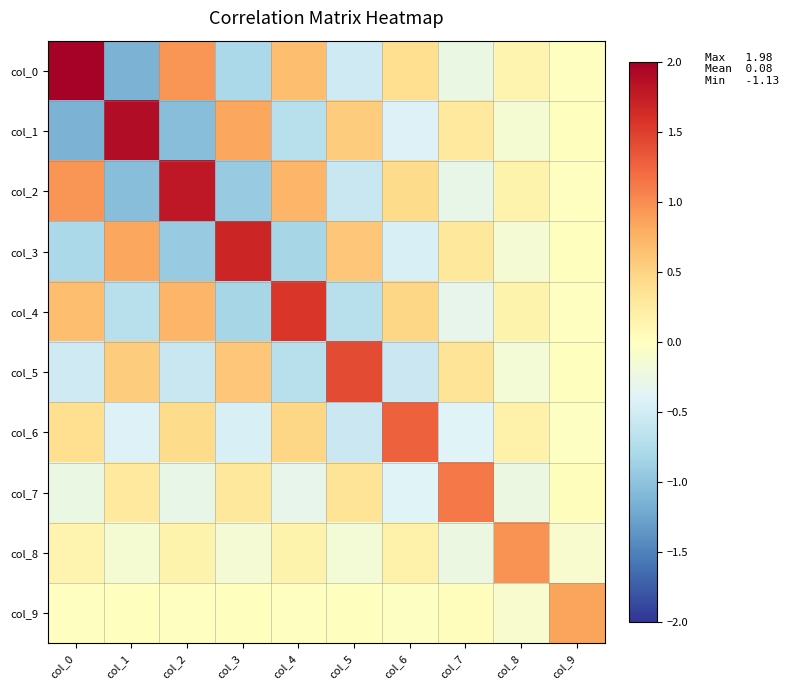

Rank the series at col_3 from highest to lowest value.

col_3, col_1, col_5, col_7, col_9, col_8, col_6, col_0, col_4, col_2